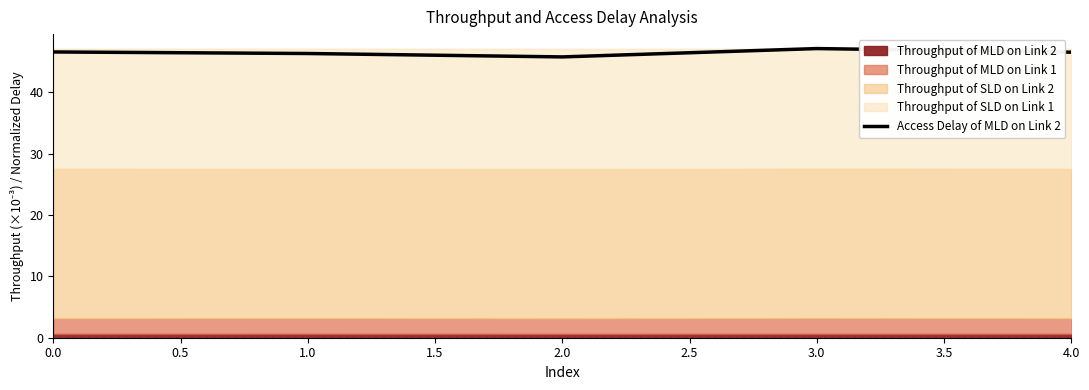

True or false: Access Delay of MLD on Link 2 has a value of 78.1 at 2.0.

False